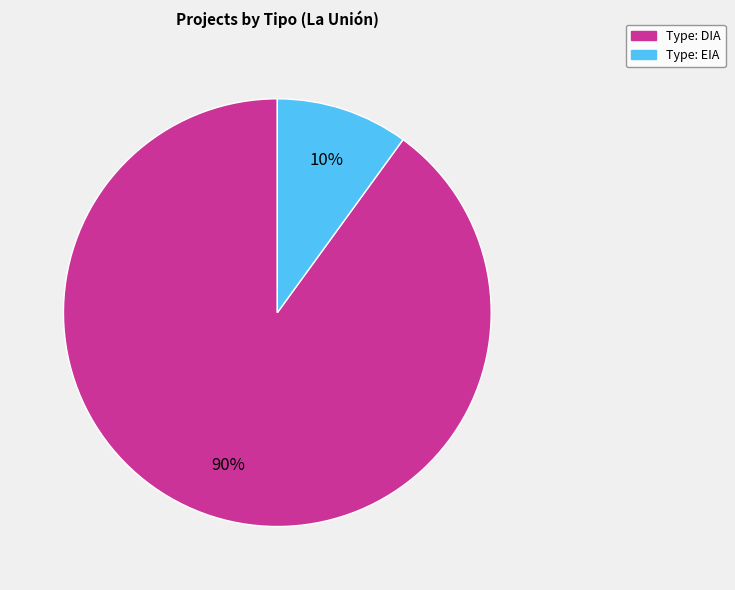

To the nearest percent, what is the difference between the largest and smallest slice percentages?

80%